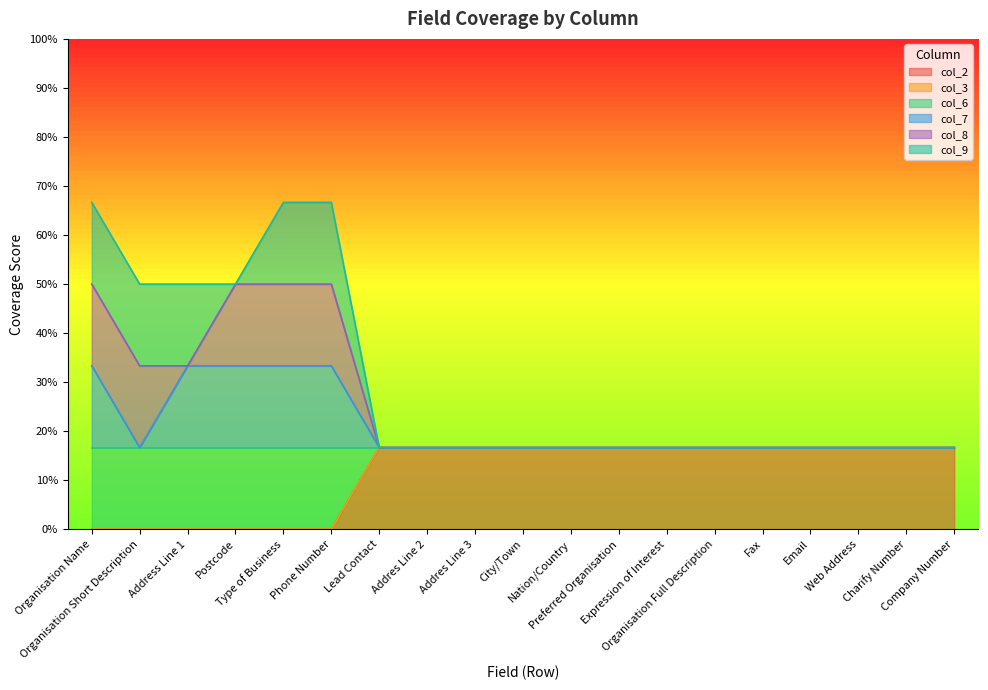

True or false: col_6 and col_2 intersect in this chart.

False